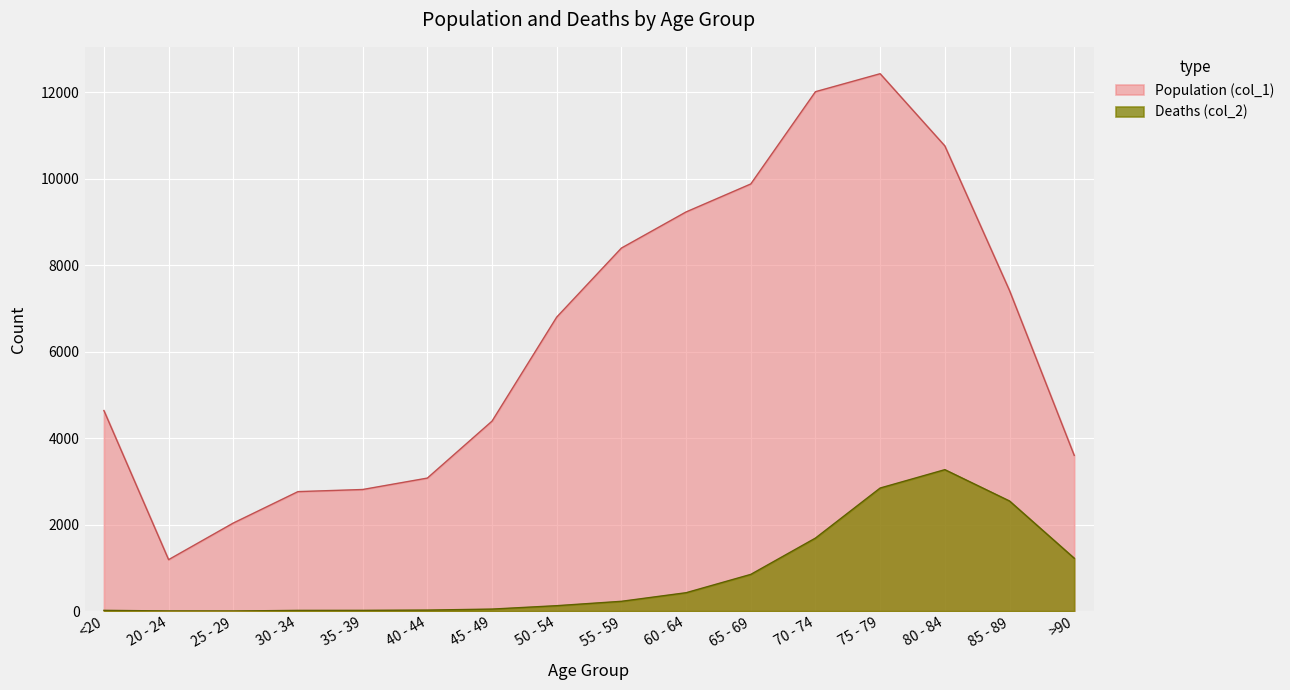

List the labels in order of Deaths (col_2) value, largest first.

80 - 84, 75 - 79, 85 - 89, 70 - 74, >90, 65 - 69, 60 - 64, 55 - 59, 50 - 54, 45 - 49, 40 - 44, <20, 35 - 39, 30 - 34, 20 - 24, 25 - 29